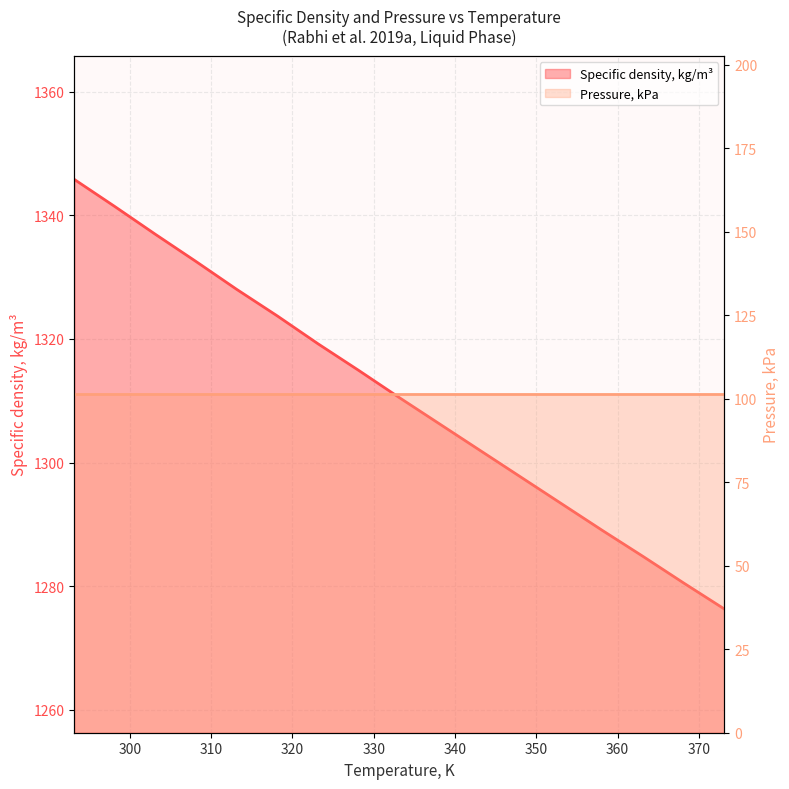

What is the sum of all values?

22282.5